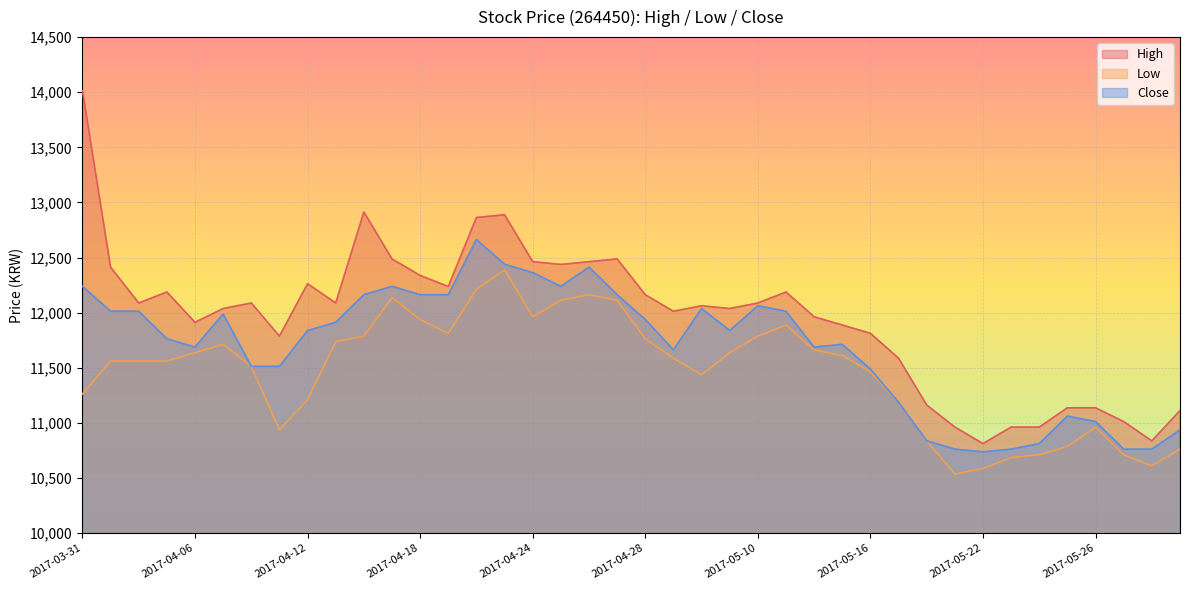

Where is the first local minimum for Low?

2017-04-11